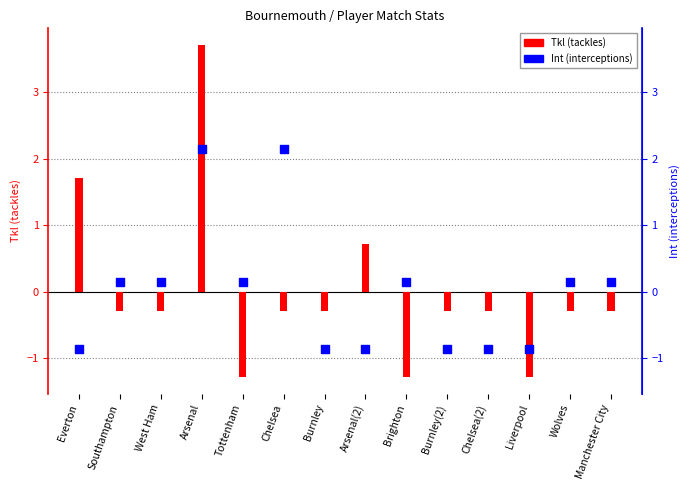

What is the total value across all series at Everton?

0.9